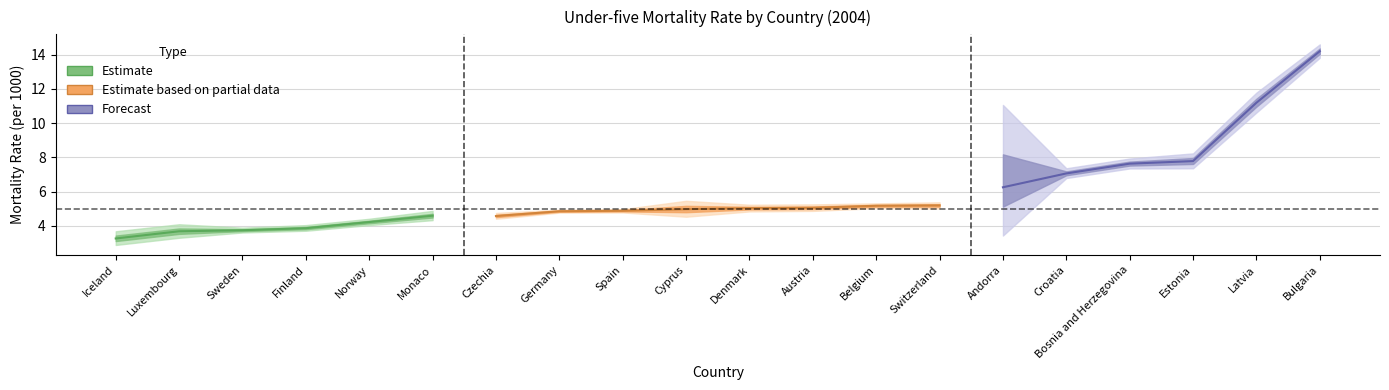

What is the sum of the FactValueNumeric values at Switzerland and Cyprus?

10.2